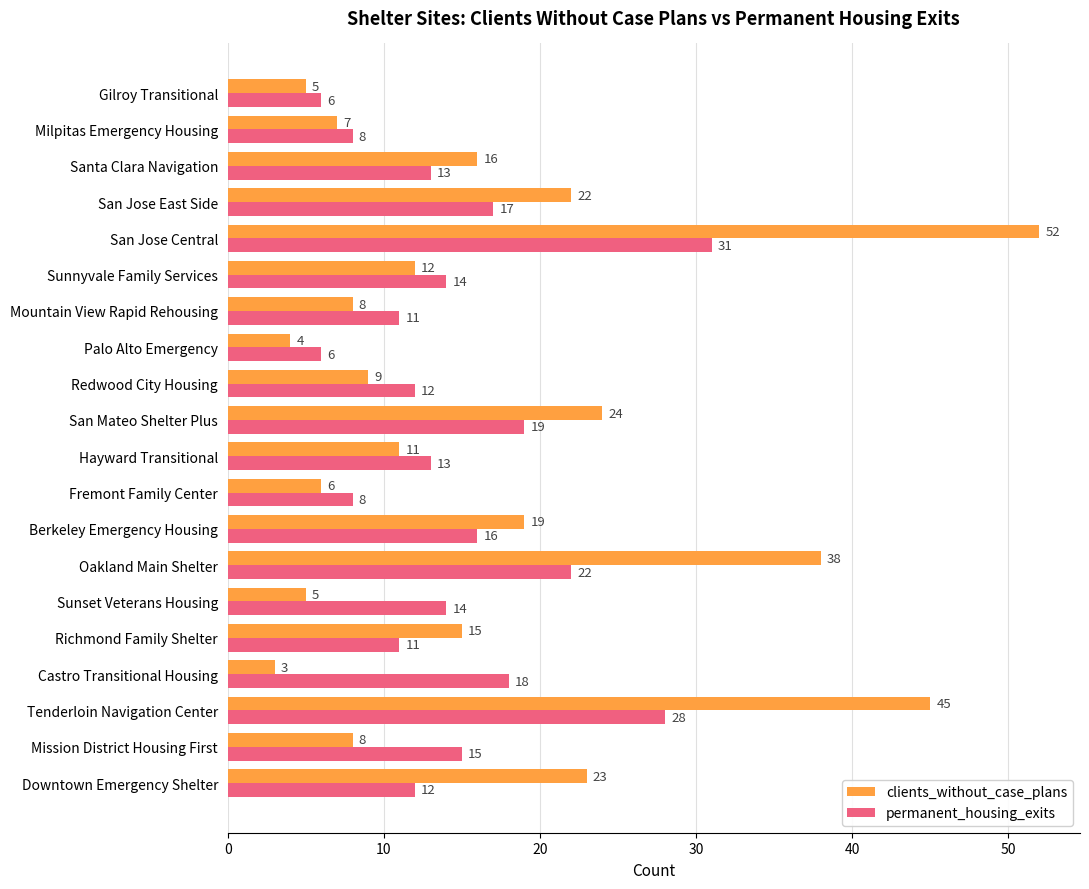

What is the spread (max minus min) of values at San Mateo Shelter Plus?

5